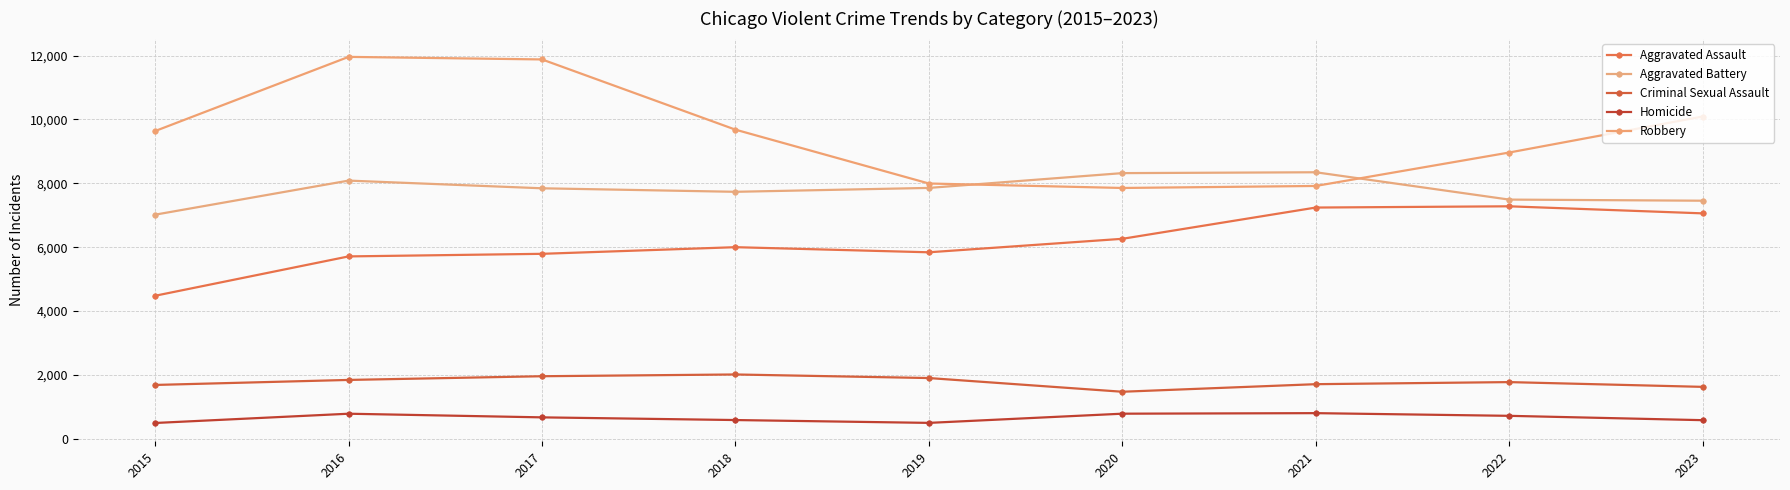

Where is Aggravated Assault nearest to the value 5880?

2019